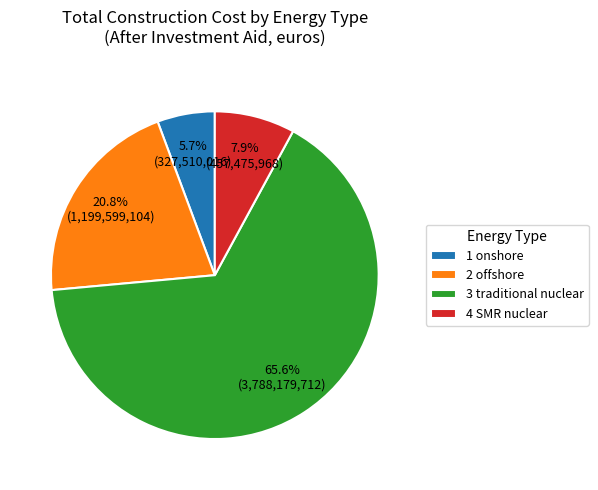

Rank the categories by value from highest to lowest.

3 traditional nuclear, 2 offshore, 4 SMR nuclear, 1 onshore